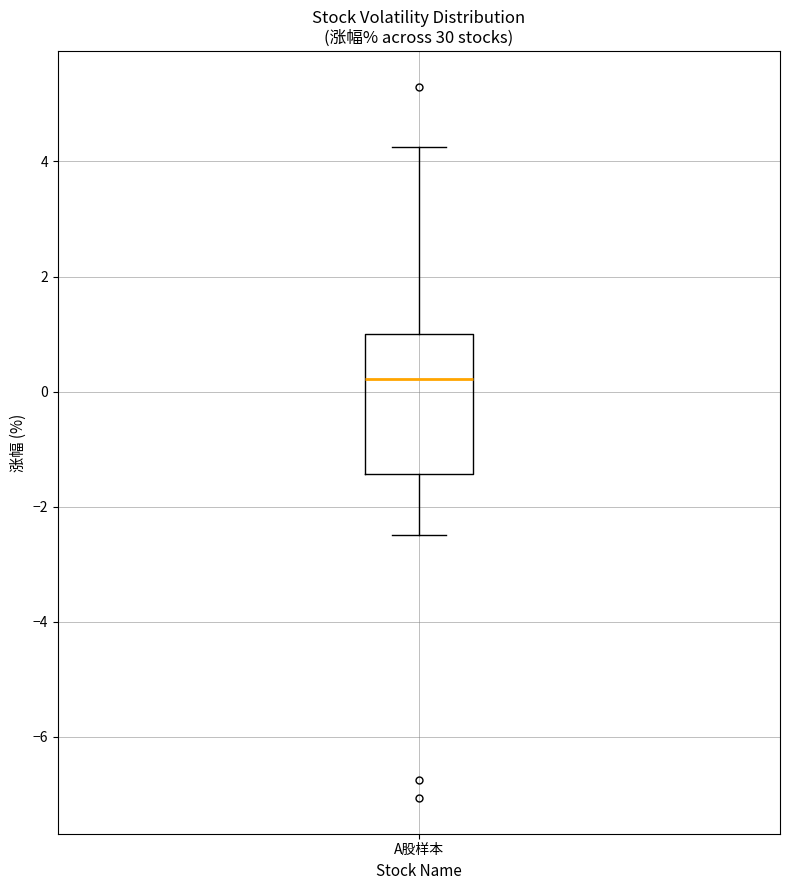

Transcribe this box plot: give where the median line is, the range the box spans, and where the two whiskers end, as read against the y-axis. The values are not printed on the chart, so give them approximately, as read against the axis.

median 0.2, box -1.4 to 1.0, whiskers -2.4 to 4.2